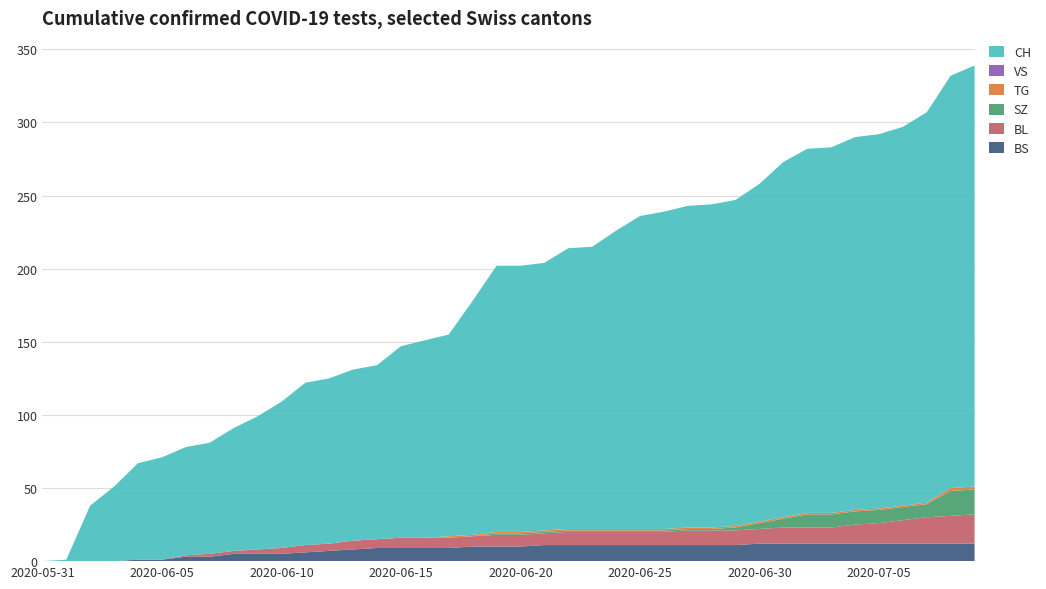

Reading left to right, what are all the values shown in this chart?

BS: 0	0	0	0	1	1	3	3	5	5	5	6	7	8	9	9	9	9	10	10	10	11	11	11	11	11	11	11	11	11	12	12	12	12	12	12	12	12	12	12
BL: 0	0	0	0	0	0	1	2	2	3	4	5	5	6	6	7	7	7	7	8	8	8	9	9	9	9	9	10	10	10	10	11	11	11	13	14	16	18	19	20
SZ: 0	0	0	0	0	0	0	0	0	0	0	0	0	0	0	0	0	0	0	1	1	1	1	1	1	1	1	1	1	2	4	6	9	9	9	9	9	9	17	17
TG: 0	0	0	0	0	0	0	0	0	0	0	0	0	0	0	0	0	1	1	1	1	1	1	1	1	1	1	1	1	1	1	1	1	1	1	1	1	1	2	2
VS: 0	0	0	0	0	0	0	0	0	0	0	0	0	0	0	0	0	0	0	0	0	0	0	0	0	0	0	0	0	0	0	0	0	0	0	0	0	0	0	0
CH: 0	1	38	51	66	70	74	76	84	91	100	111	113	117	119	131	135	138	160	182	182	183	192	193	204	214	217	220	221	223	231	243	249	250	255	256	259	267	282	288